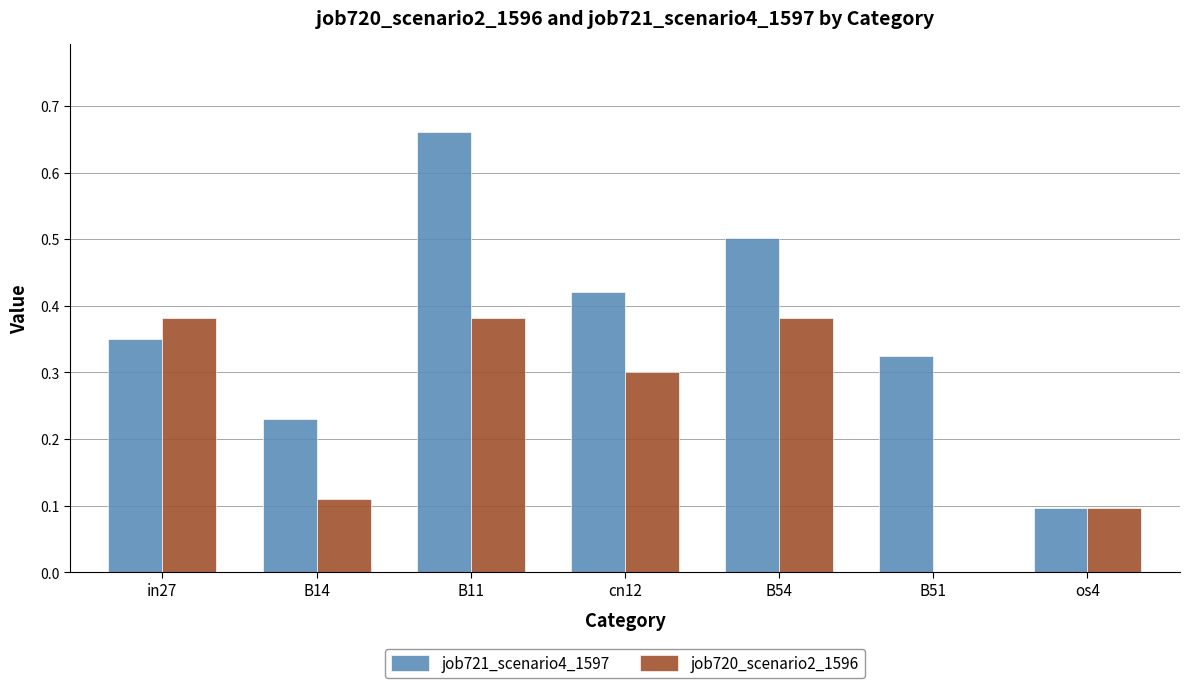

The job720_scenario2_1596 series shows 0.3 at cn12. True or false?

True